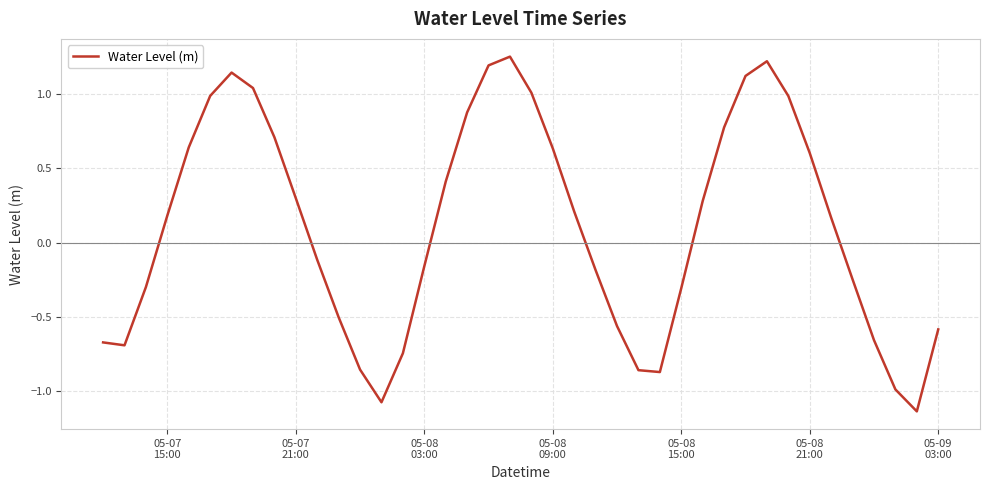

How many series are shown in this chart?

1